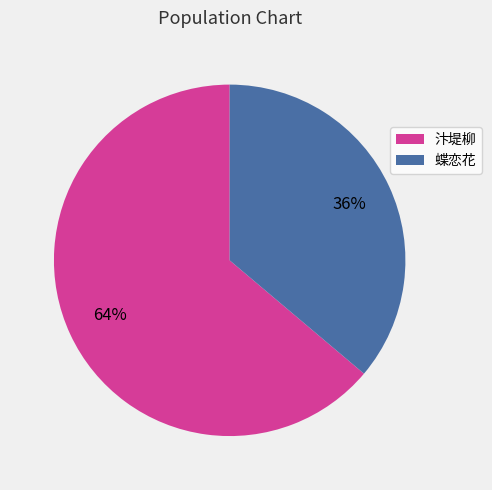

Count the number of slices in the pie.

2